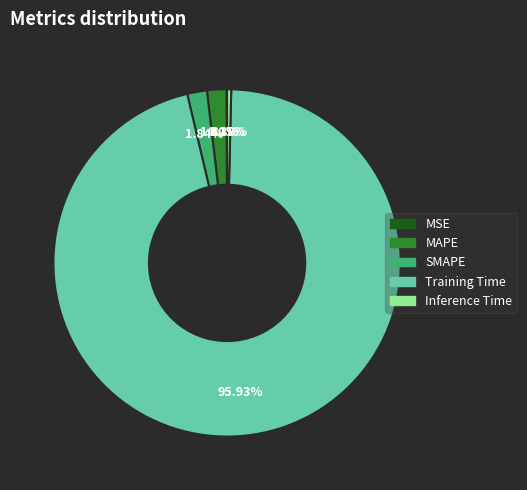

Is there a majority slice in this chart?

Yes